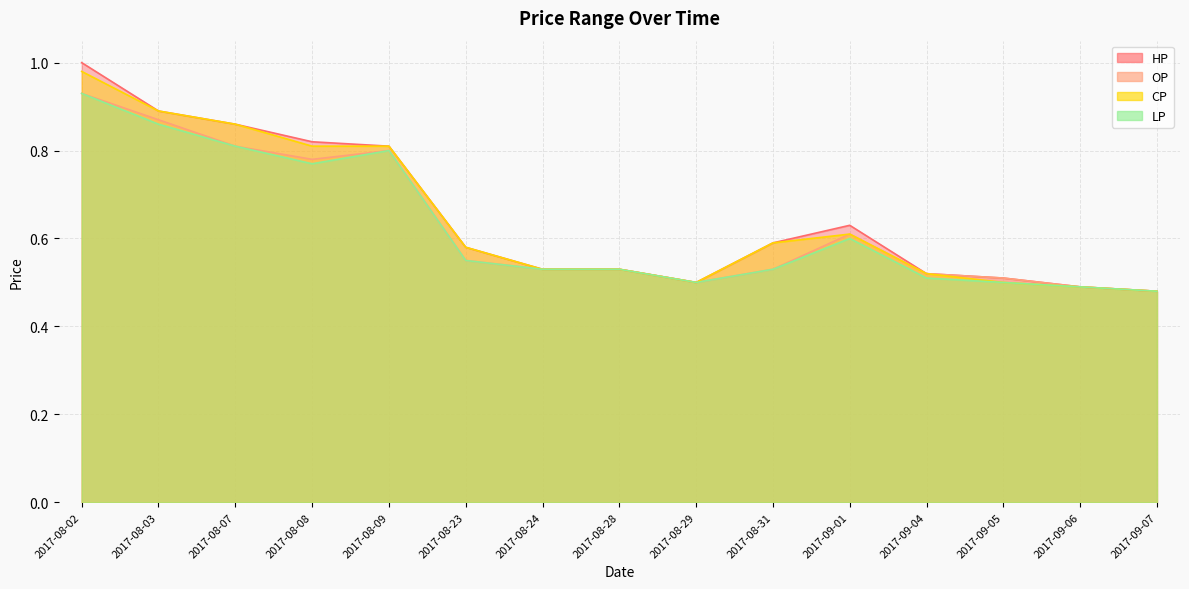

How many categories are shown in the chart?

15